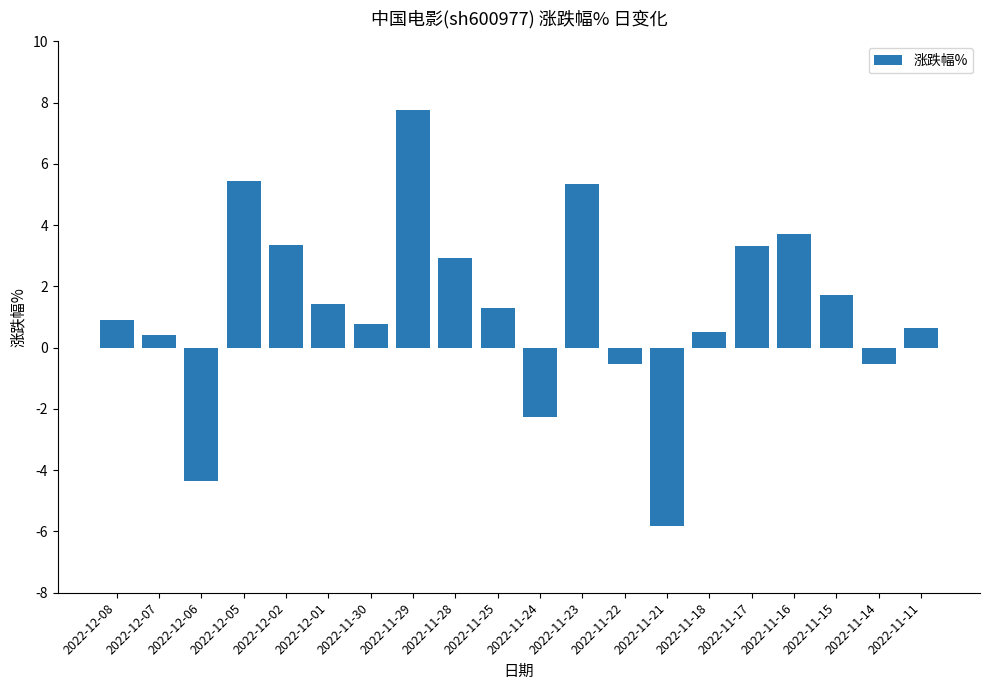

The value at 2022-11-14 is -0.5. True or false?

True